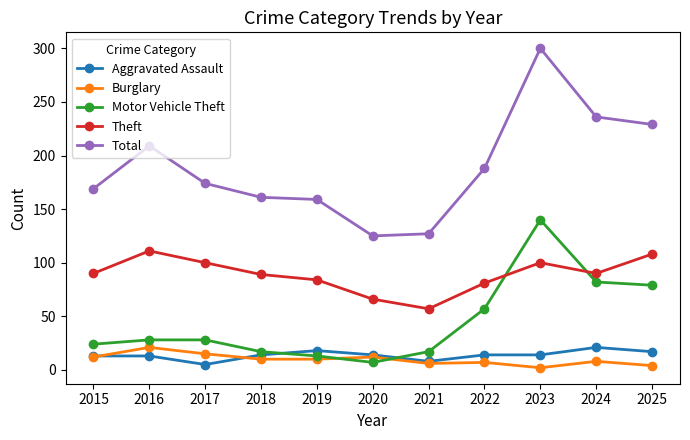

How many intersections are there between Motor Vehicle Theft and Theft?

2